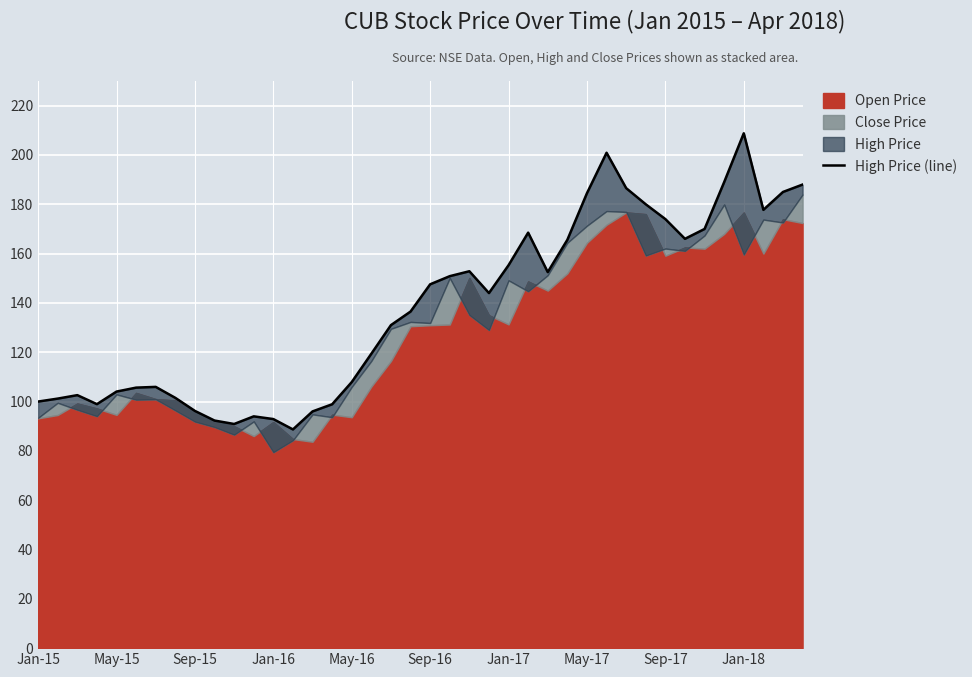

What is the sum of all values?

5512.2